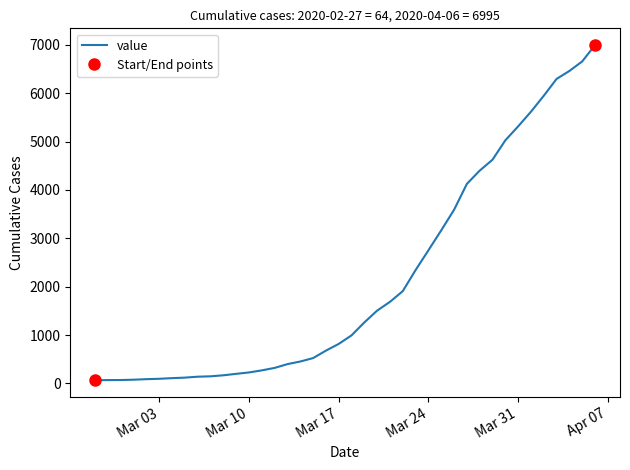

What position from the left is Mar 10?

13